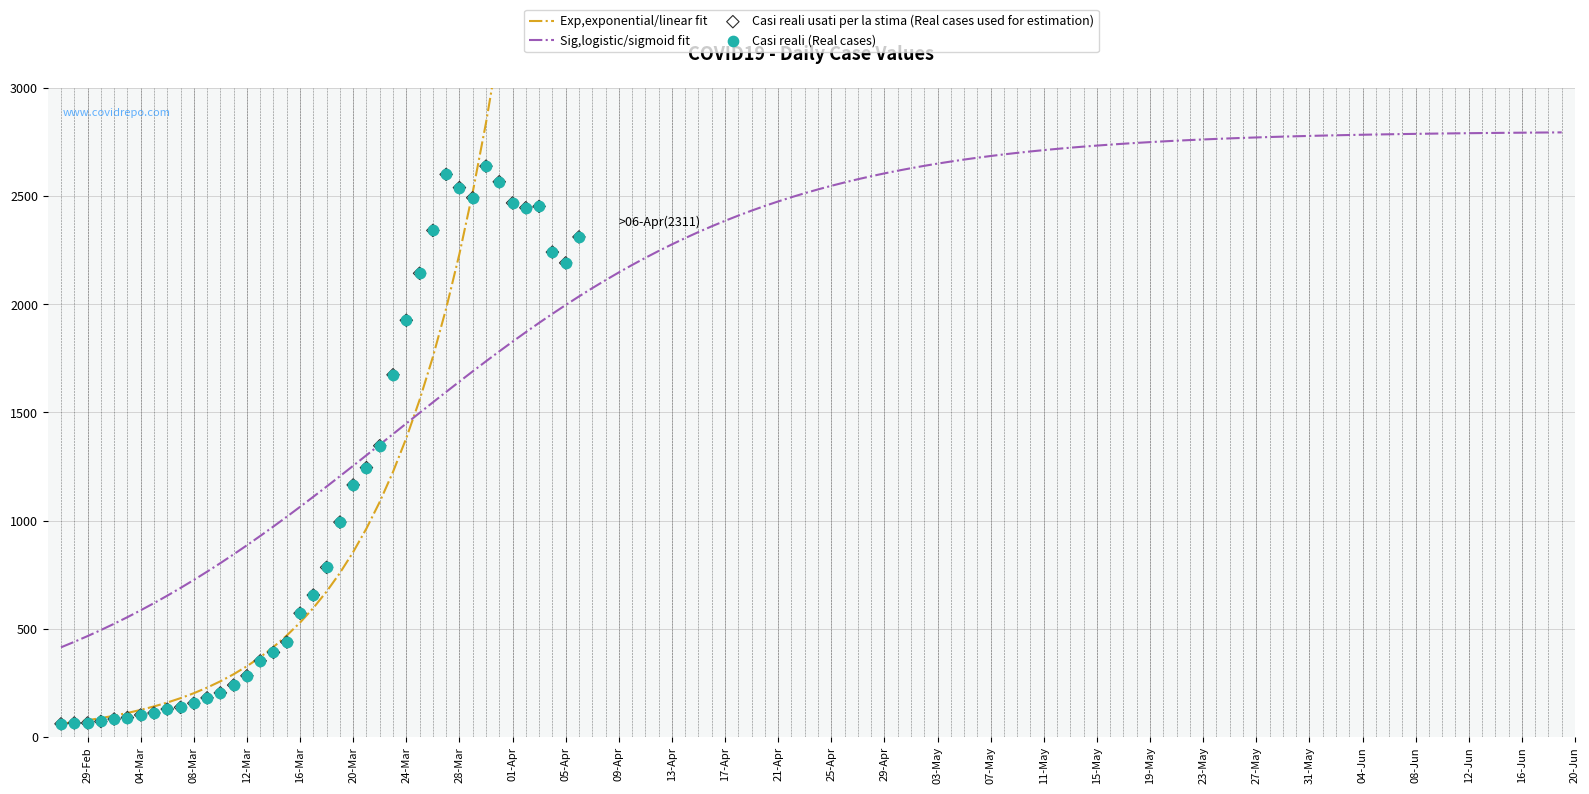

What is the highest value of the Sig,logistic/sigmoid fit series?

2794.1